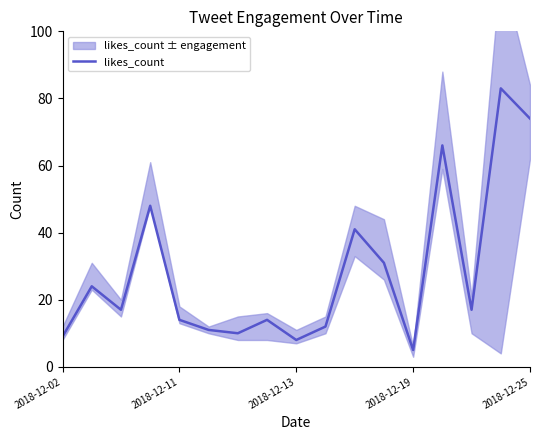

Reading left to right, what are all the values shown in this chart?

9	24	17	48	14	11	10	14	8	12	41	31	5	66	17	83	74